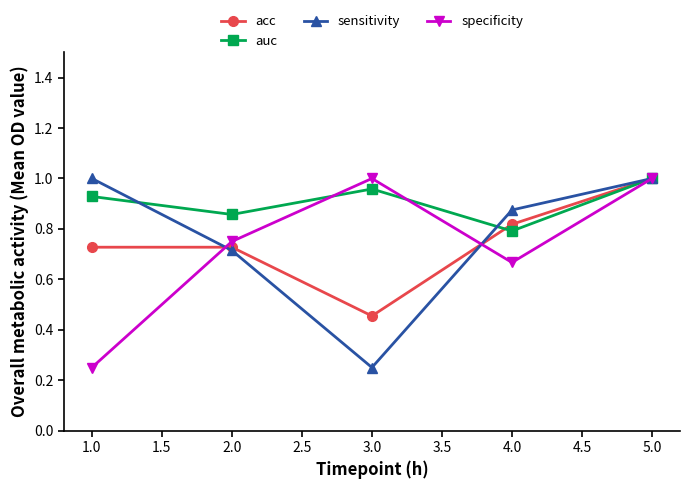

The value of auc at 4.0 is 0.8. True or false?

True